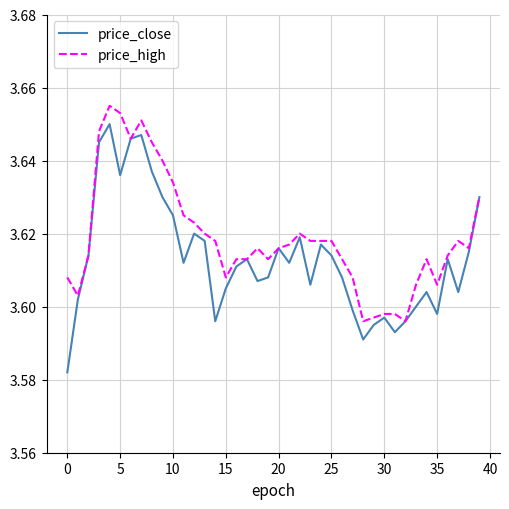

Which series has the largest total across all categories?

price_high